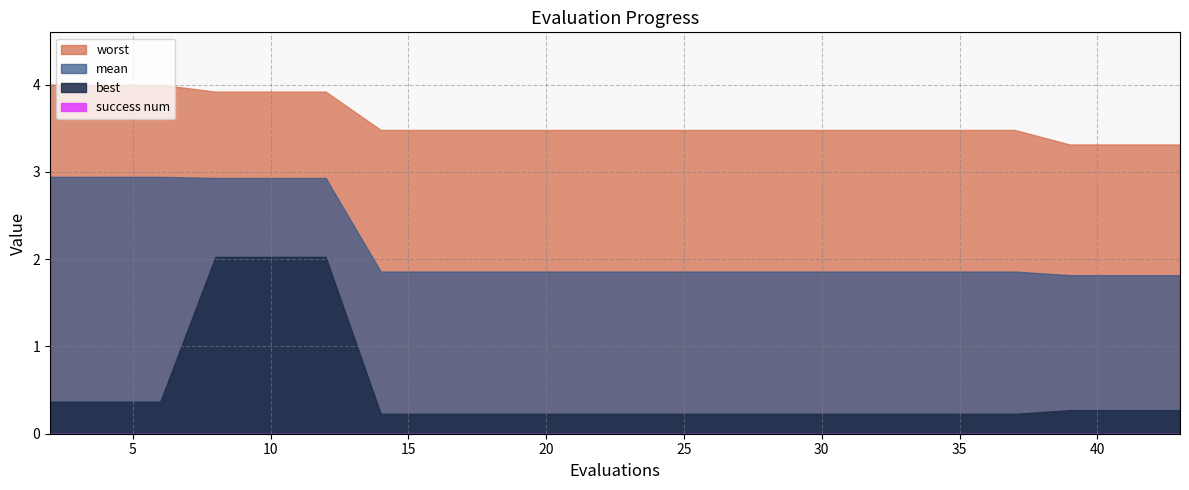

True or false: success num and best intersect in this chart.

False